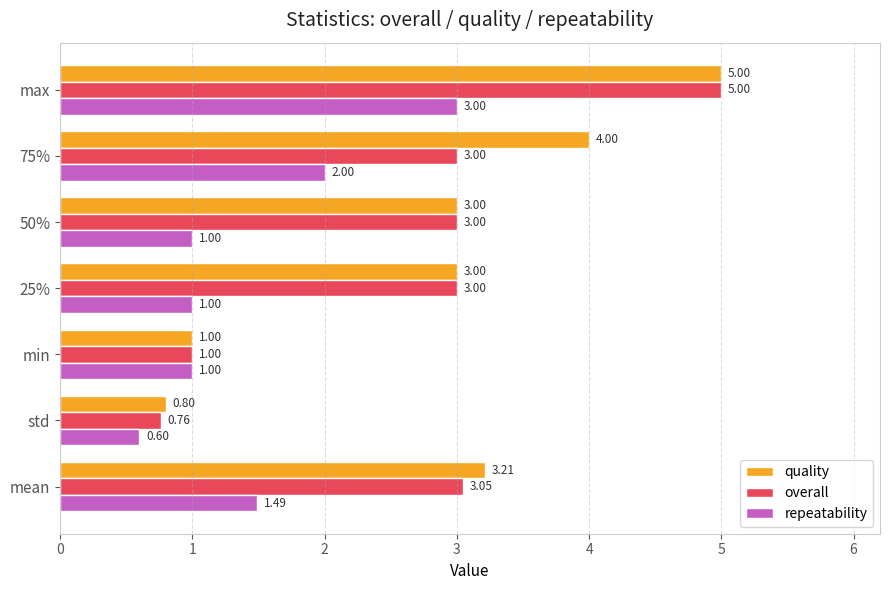

Which series changed the most between min and 75%?

quality